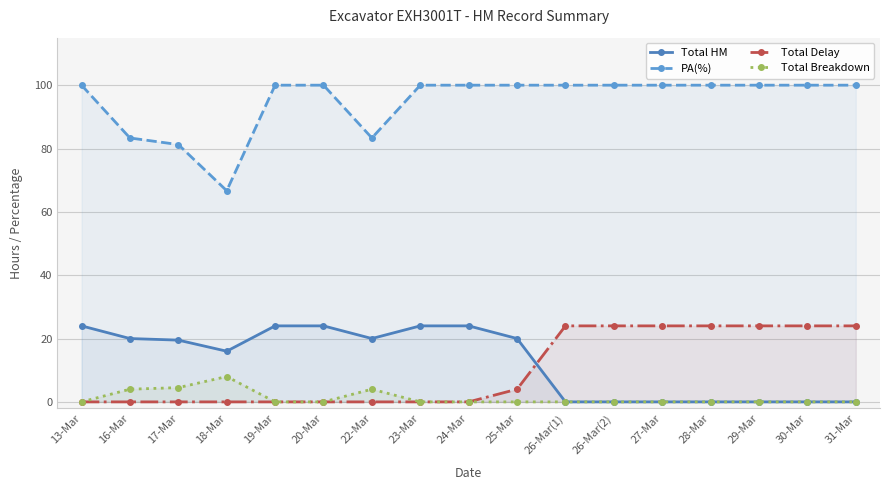

At which category does Total Breakdown reach its first local peak?

18-Mar